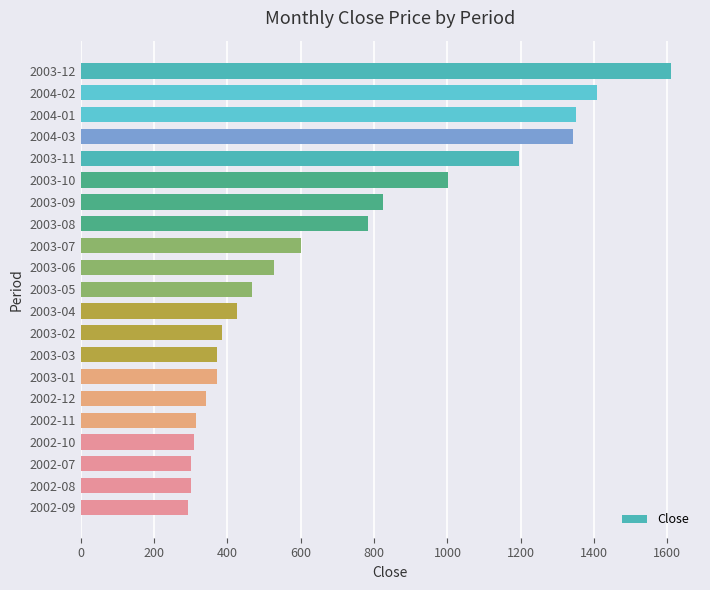

At which label is the value closest to 950?

2003-10